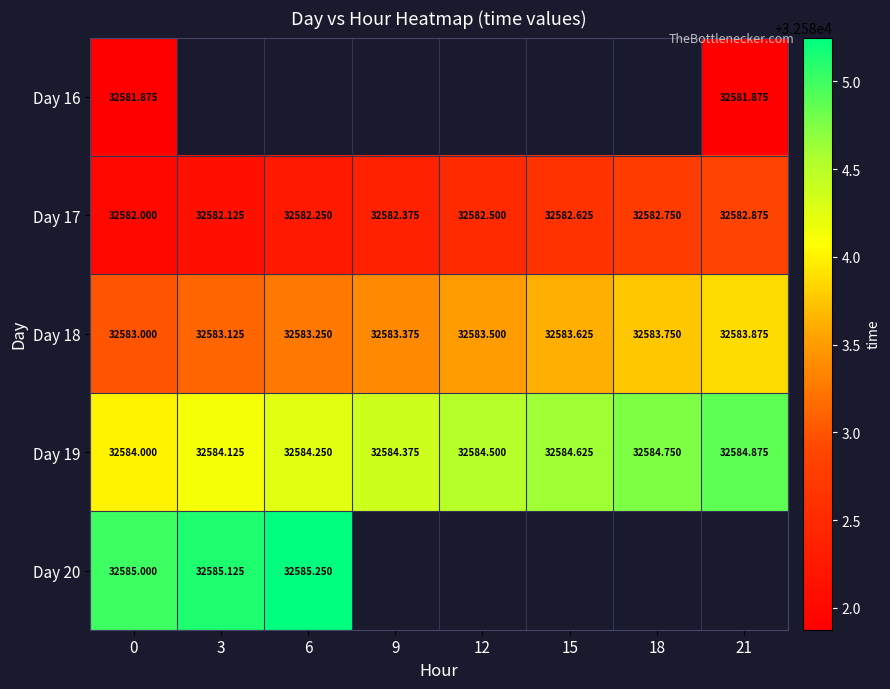

What is the maximum value for Day 18?

32583.9